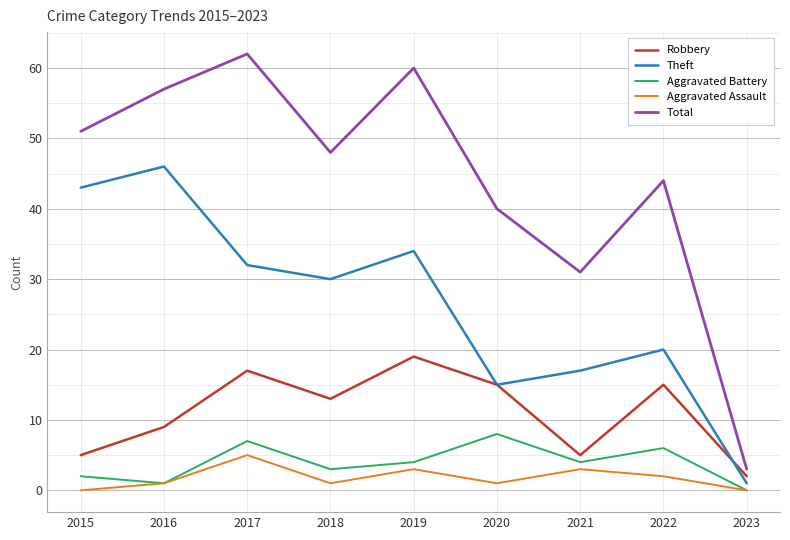

Which series changed the most between 2015 and 2021?

Theft